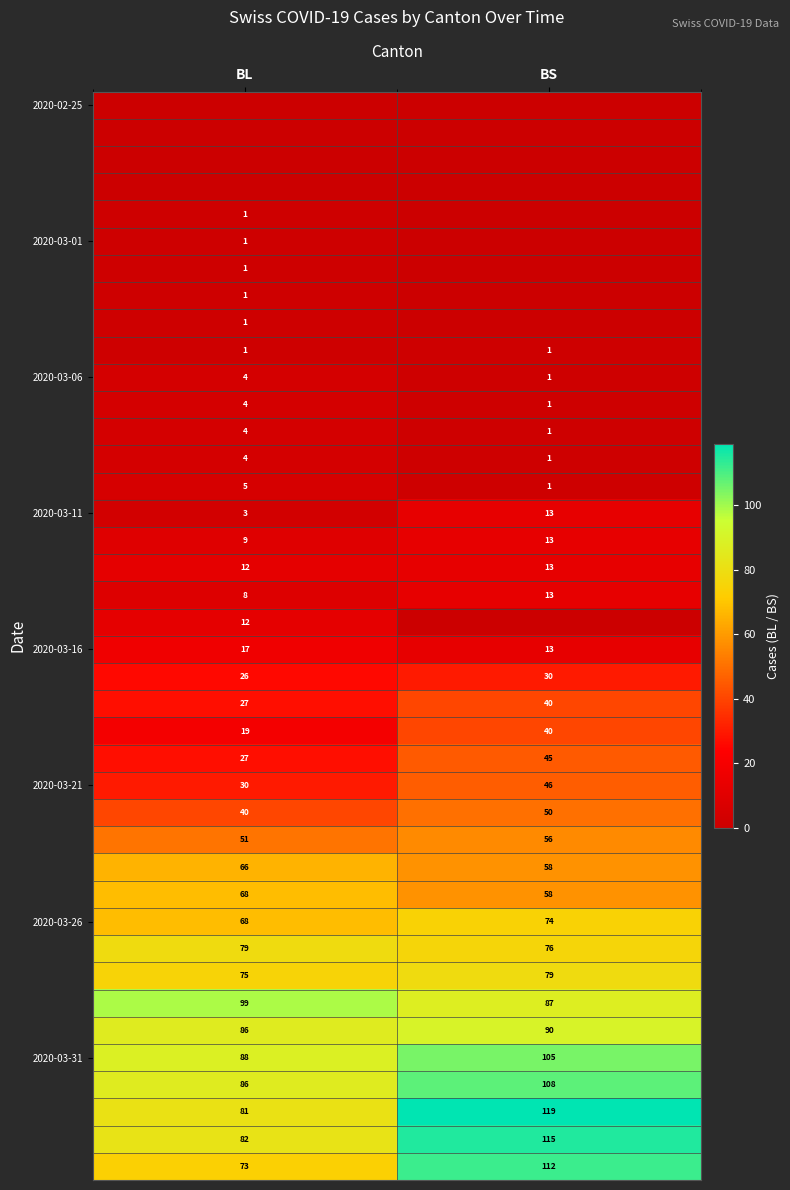

At which category is the sum across all series the highest?

BS